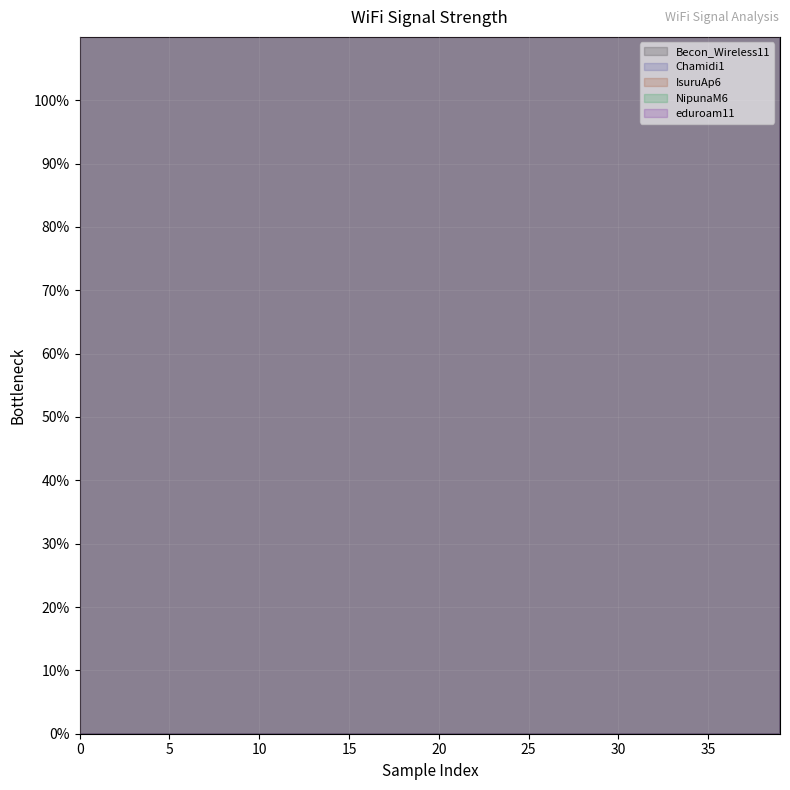

Which category has the lowest value in the IsuruAp6 series?

13